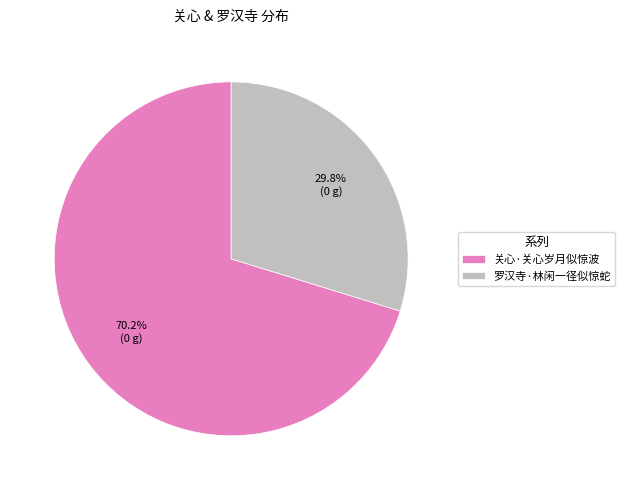

Does any single category account for the majority?

Yes